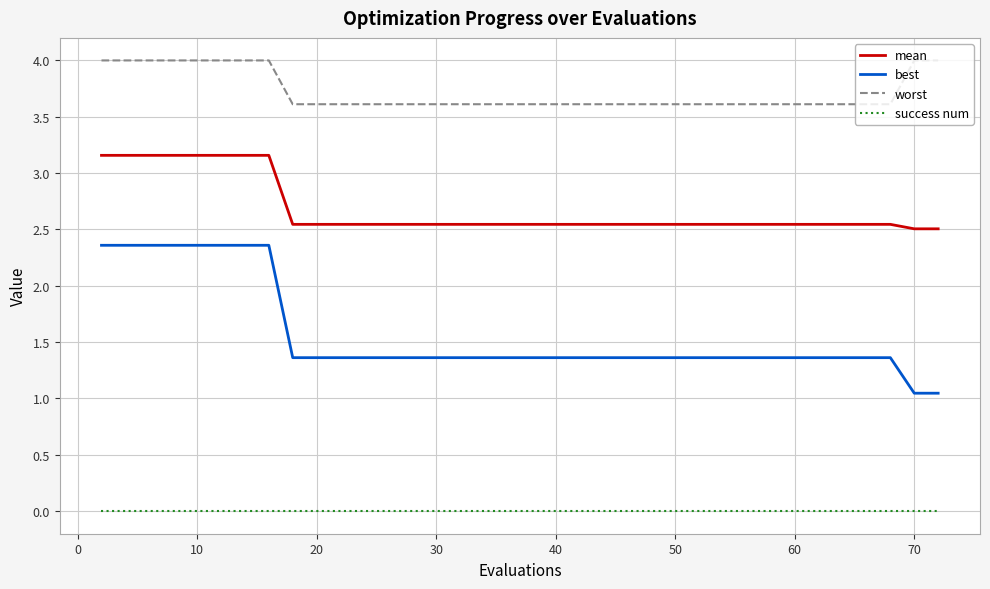

What is the difference between the maximum and minimum values in the worst series?

0.4